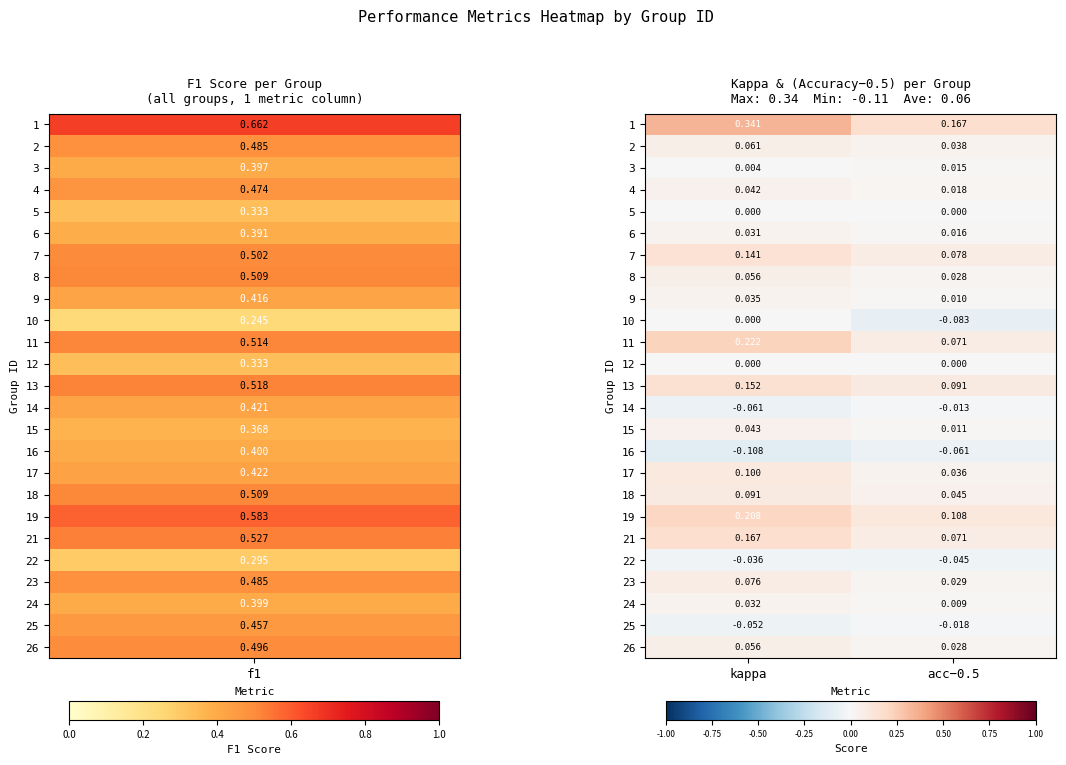

Which label corresponds to the smallest value in the chart?

kappa